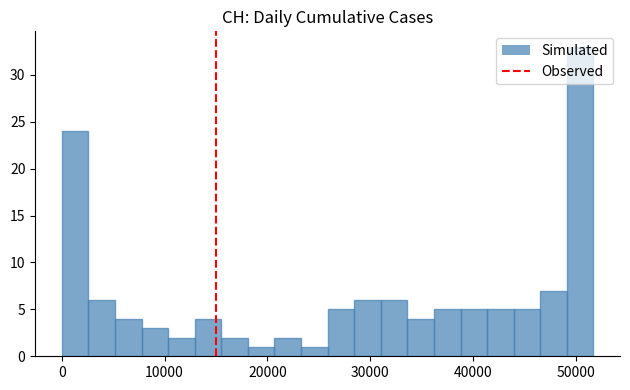

Around what value on the x-axis is the tallest bar? Give the approximate position of its centre, as read against the axis.

50000